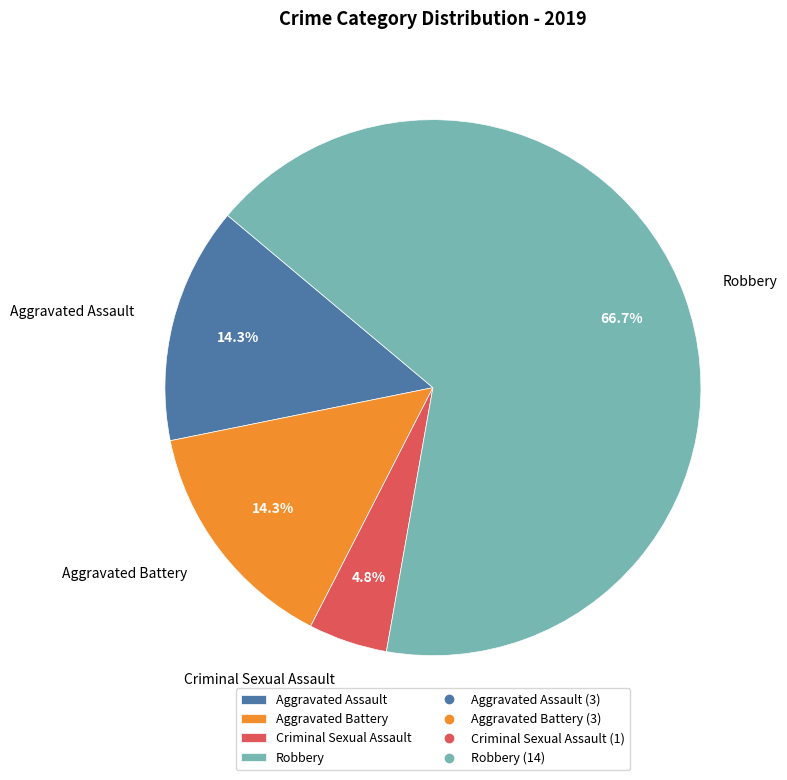

Is it true that Robbery is 67% of the pie?

True